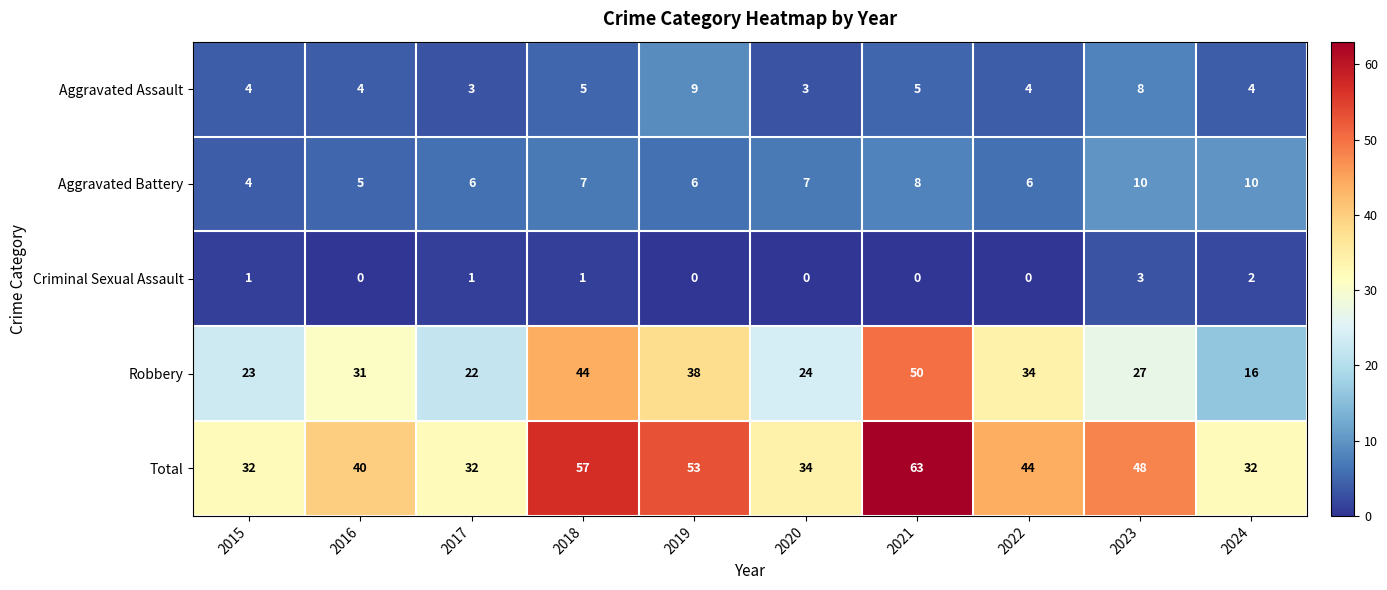

The Criminal Sexual Assault series shows 1 at 2015. True or false?

True